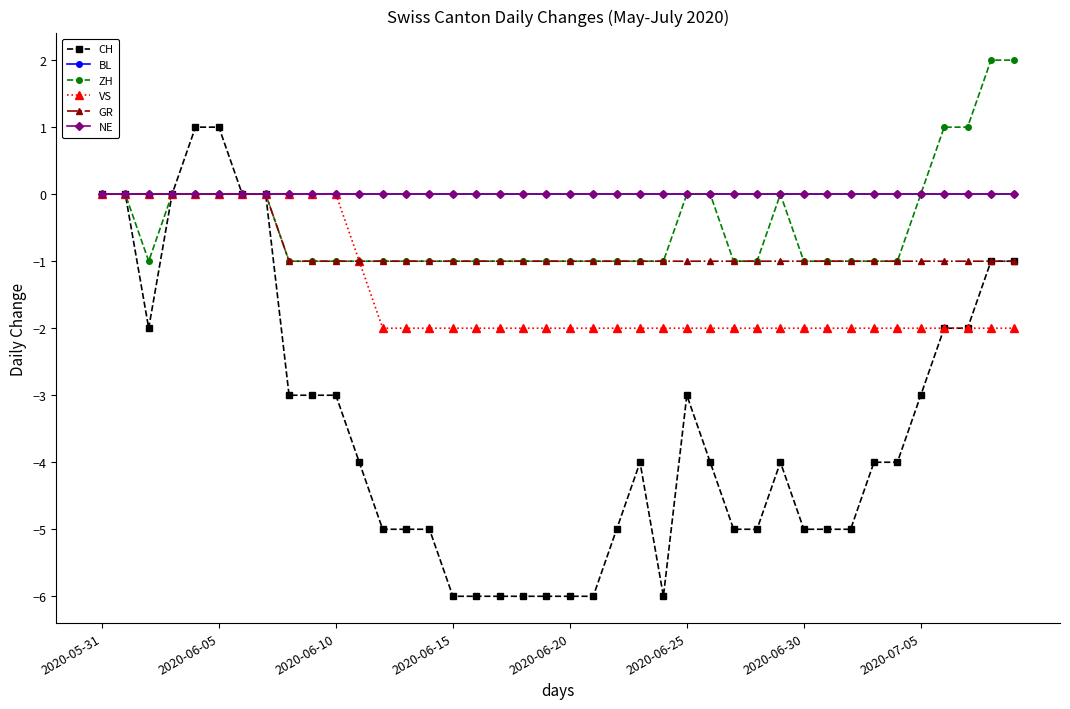

Is this an area chart (filled region under the line)?

No